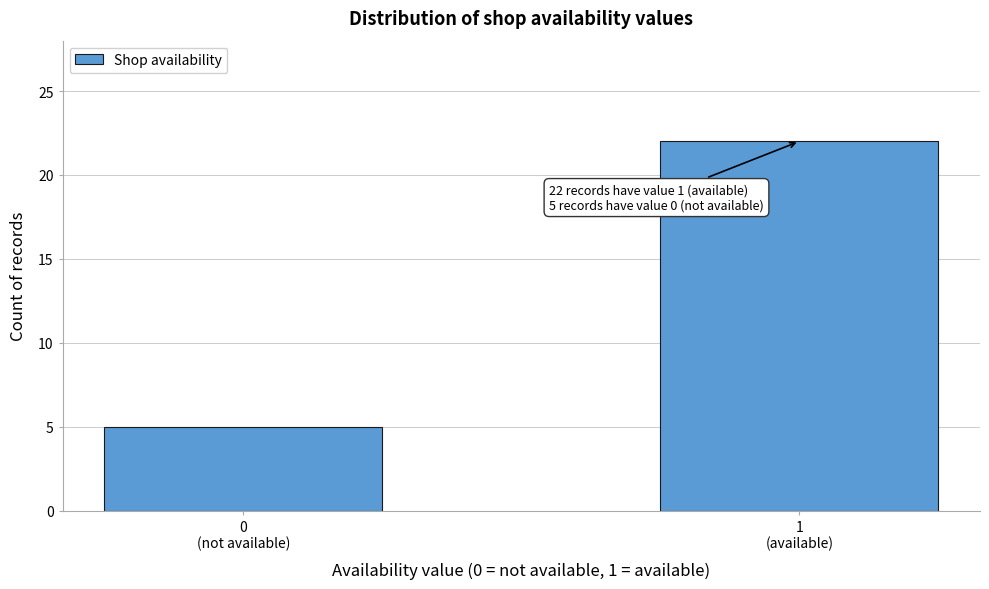

Reading left to right, list all the values displayed in this chart.

5	22